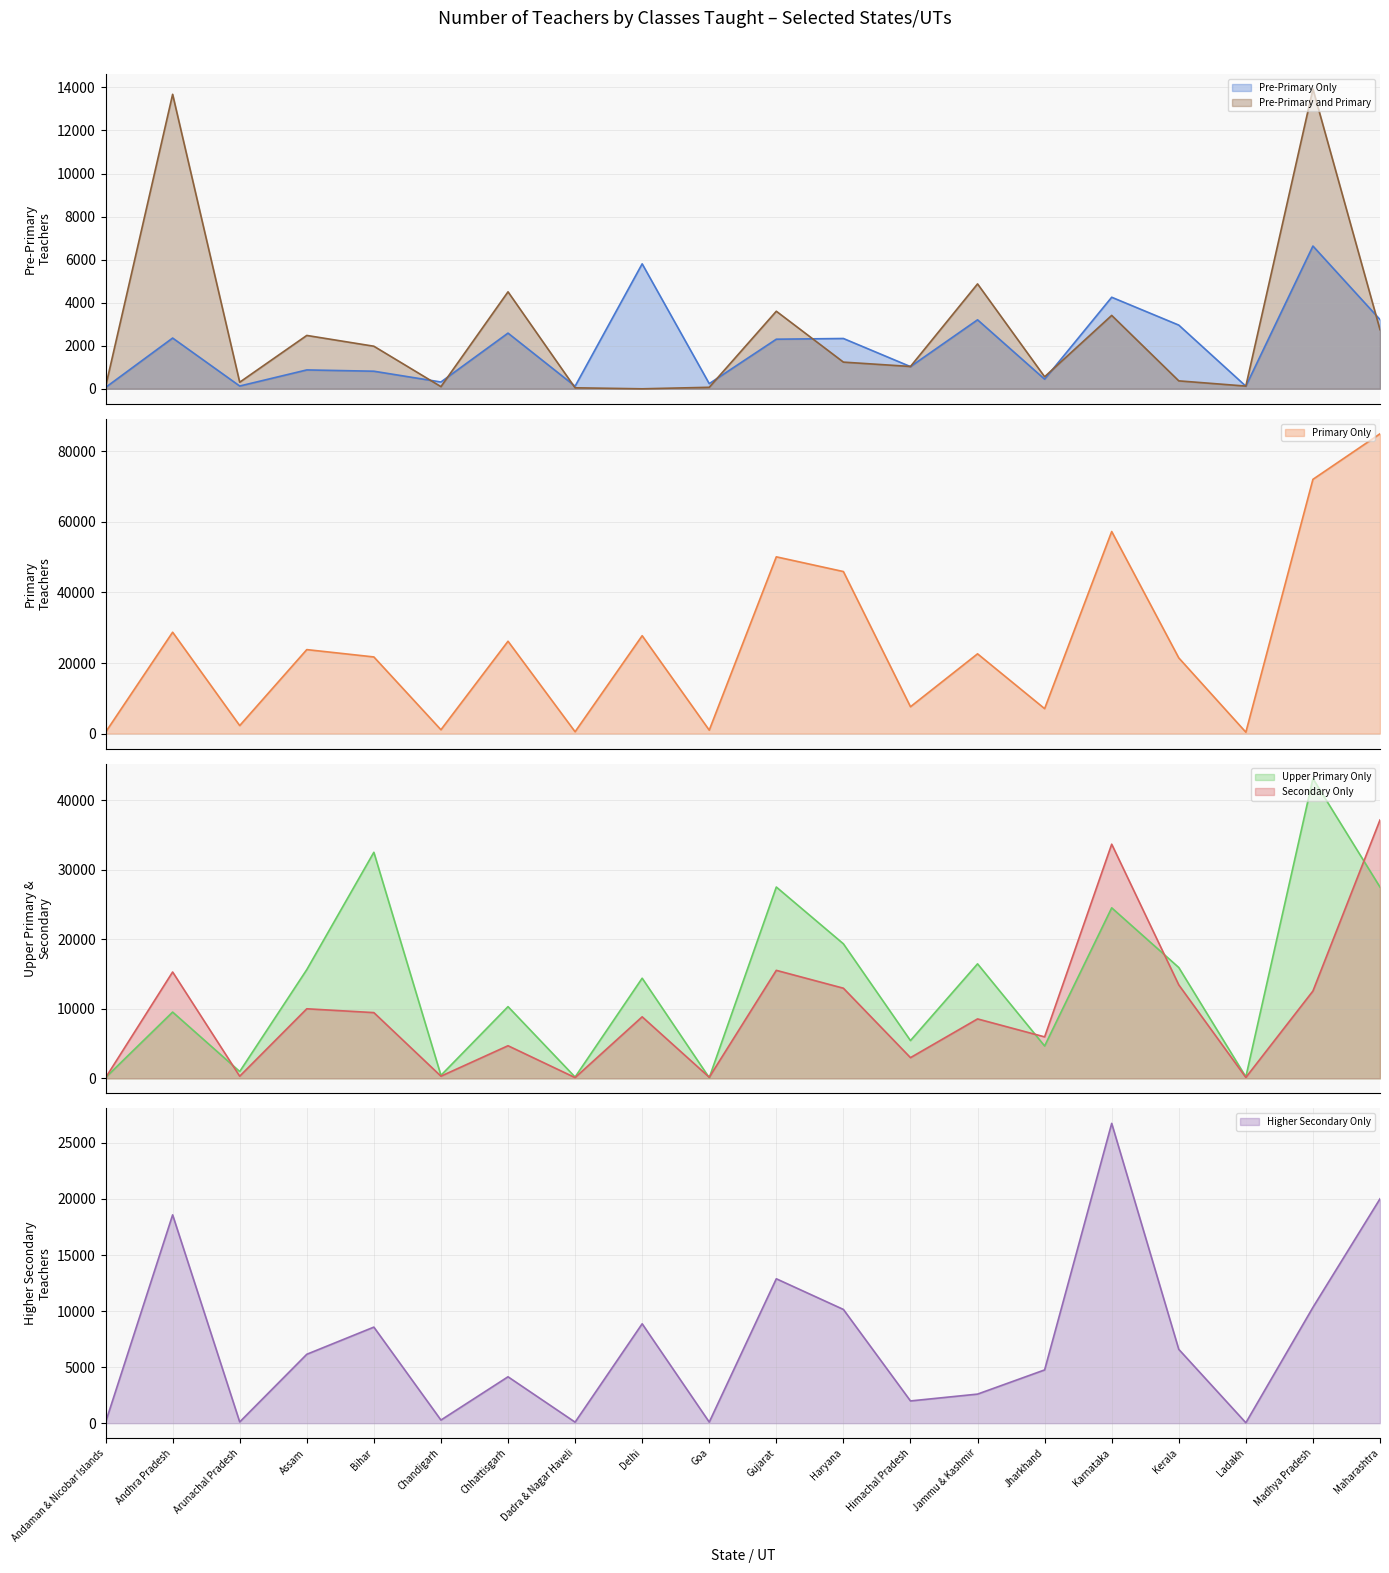

The value of Pre-Primary Only (line) at Gujarat is 2304. True or false?

True